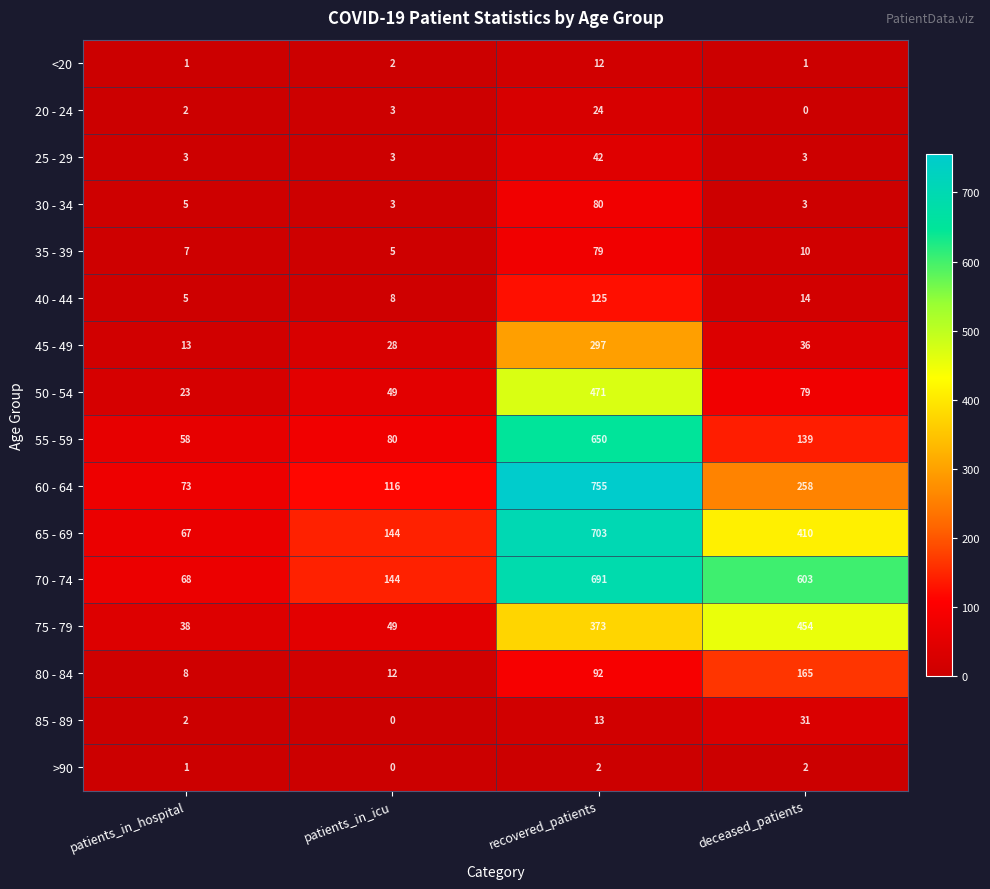

At which category is the sum across all series the highest?

recovered_patients